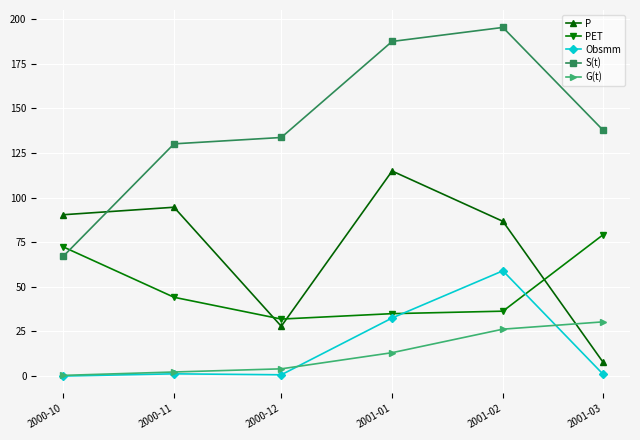

In PET, how many points are lower than both neighbors (excluding endpoints)?

1